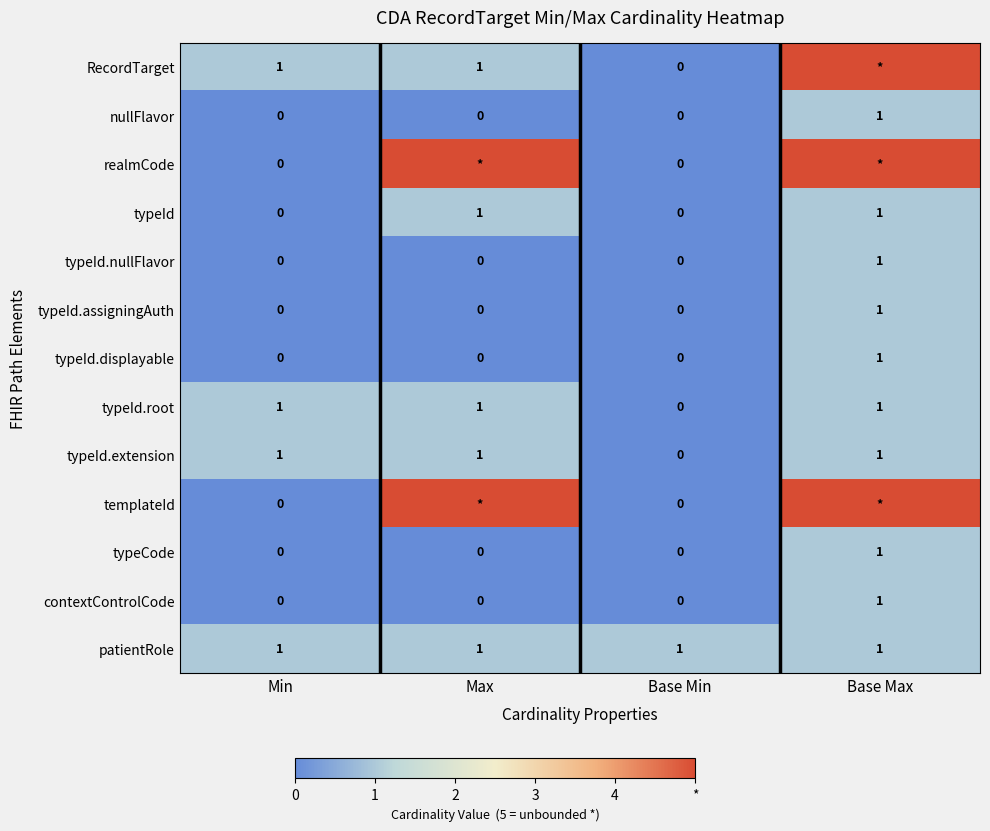

The typeId.nullFlavor series shows 0 at Max. True or false?

True